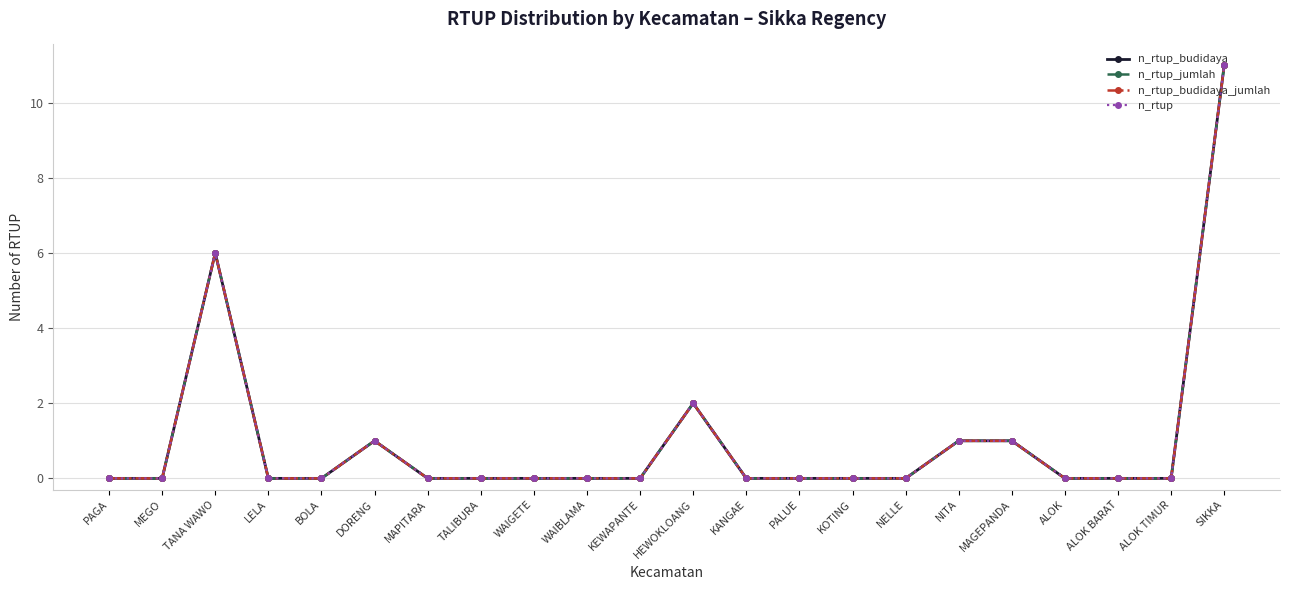

True or false: n_rtup has more than 1 points higher than both neighbors.

True